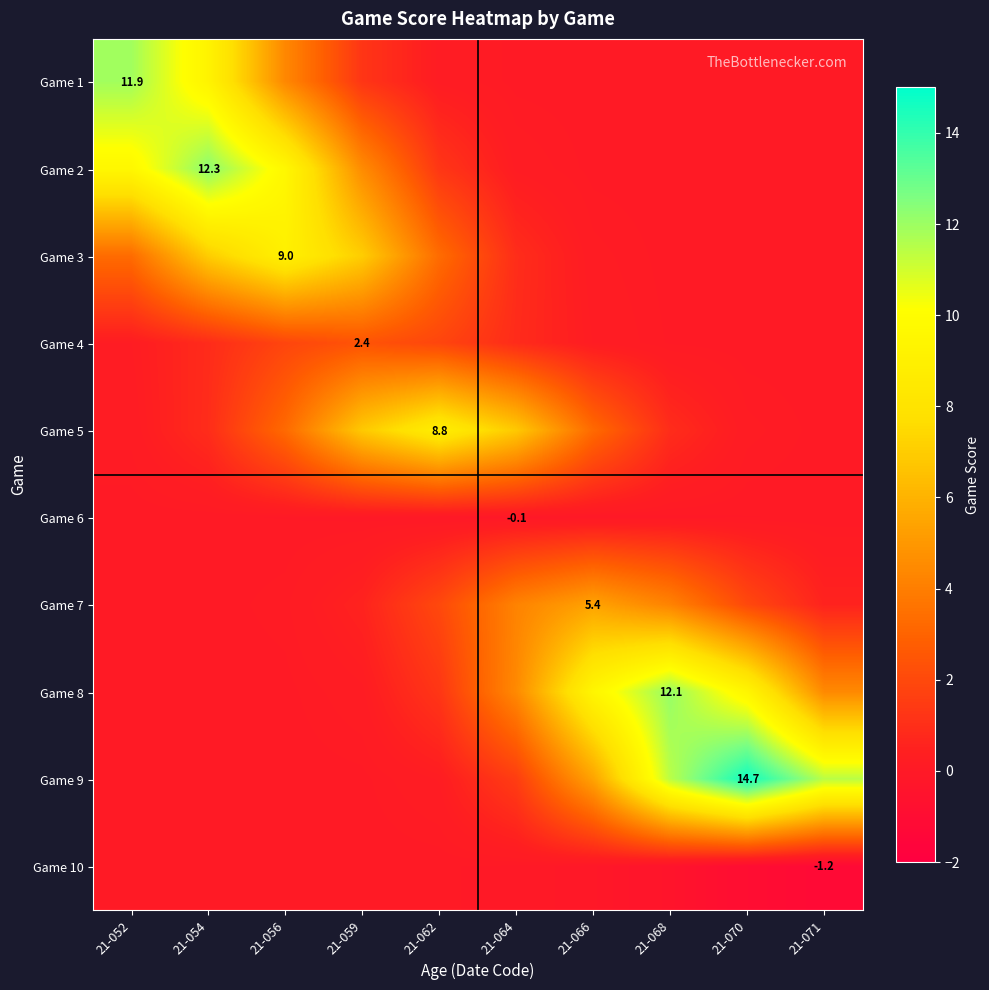

What is the sum of the Game 9 values at 21-059 and 21-071?

11.5